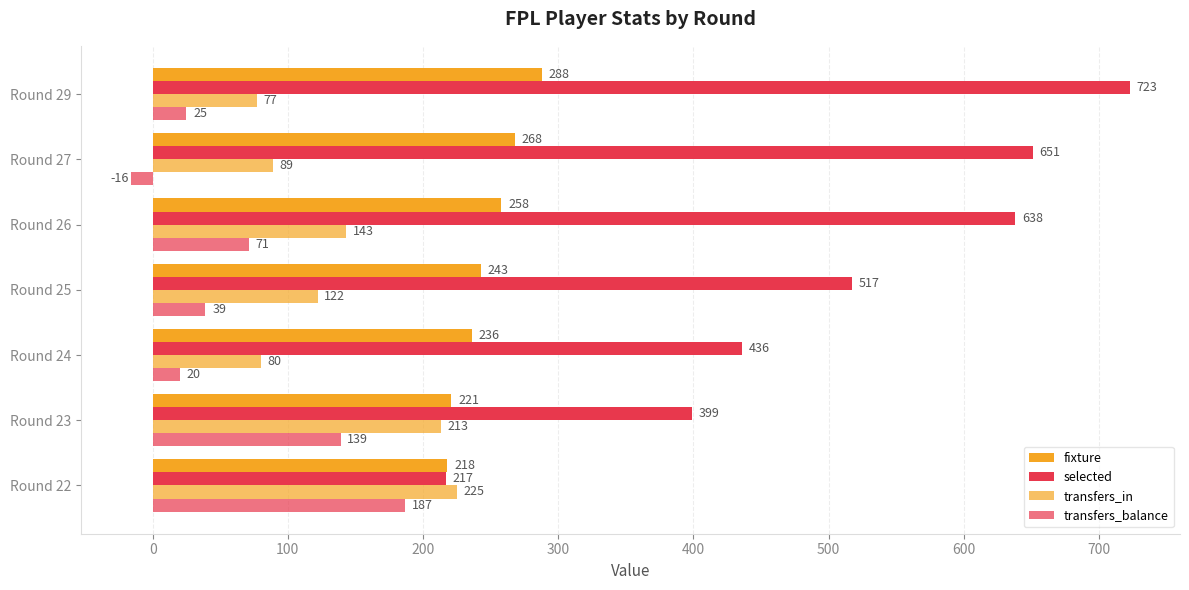

Count the number of data series in this chart.

4